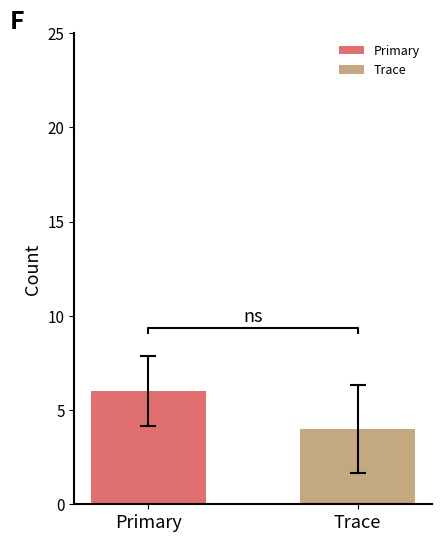

What is the maximum value for Primary?

6